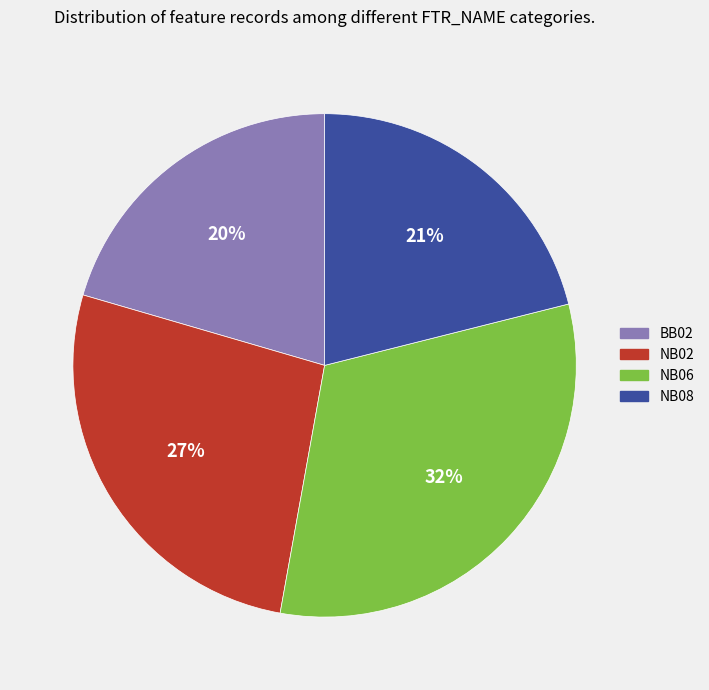

To the nearest percent, what is the average slice percentage?

25%